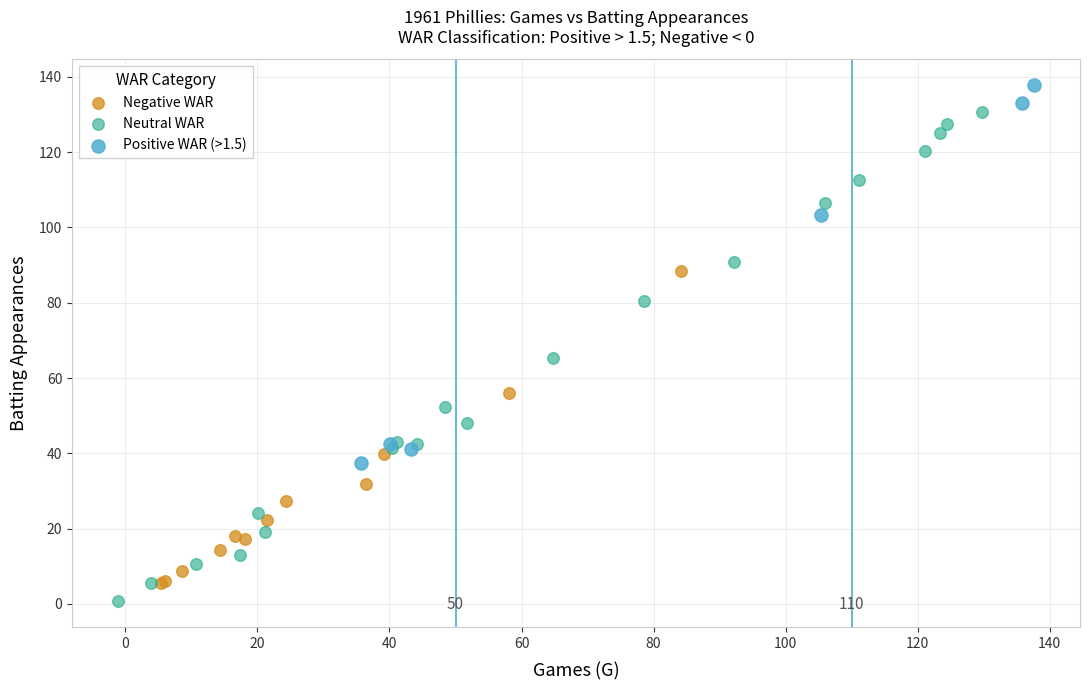

Which series has the largest Y range (max minus min)?

Neutral WAR